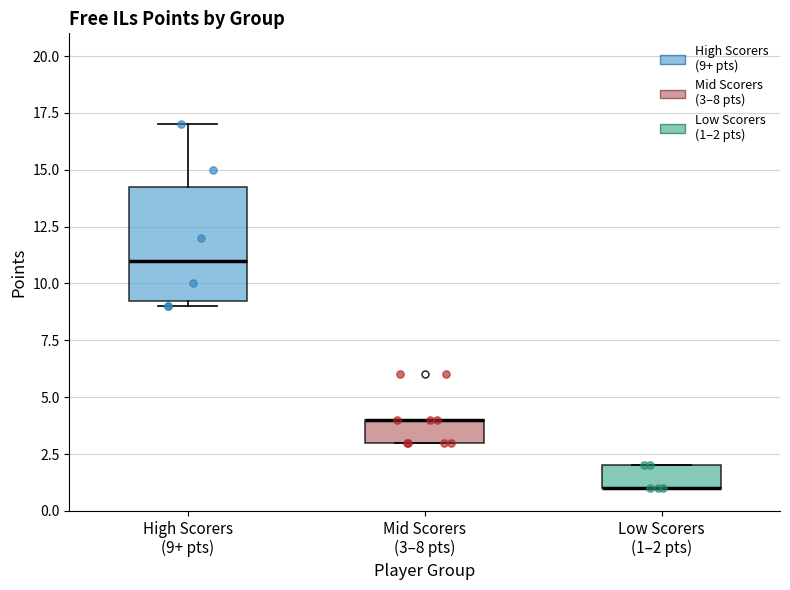

Reading left to right, read every box against the y-axis: the position of its median line, the range the box covers, and the ends of its whiskers. The values are not printed on the chart, so give them approximately, as read against the axis.

High Scorers (9+ pts): median 11.0, box 9.5 to 14.5, whiskers 9.0 to 17.0
Mid Scorers (3–8 pts): median 4.0 (drawn on the box's upper edge), box 3.0 to 4.0, whiskers 3.0 to 4.0
Low Scorers (1–2 pts): median 1.0 (drawn on the box's lower edge), box 1.0 to 2.0, whiskers 1.0 to 2.0